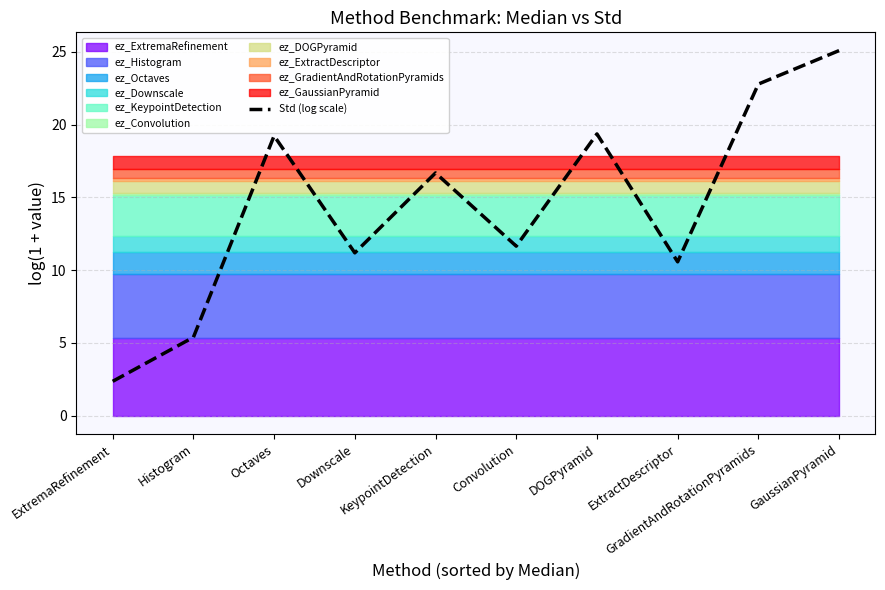

What is the label of the 4th point from the left?

Downscale